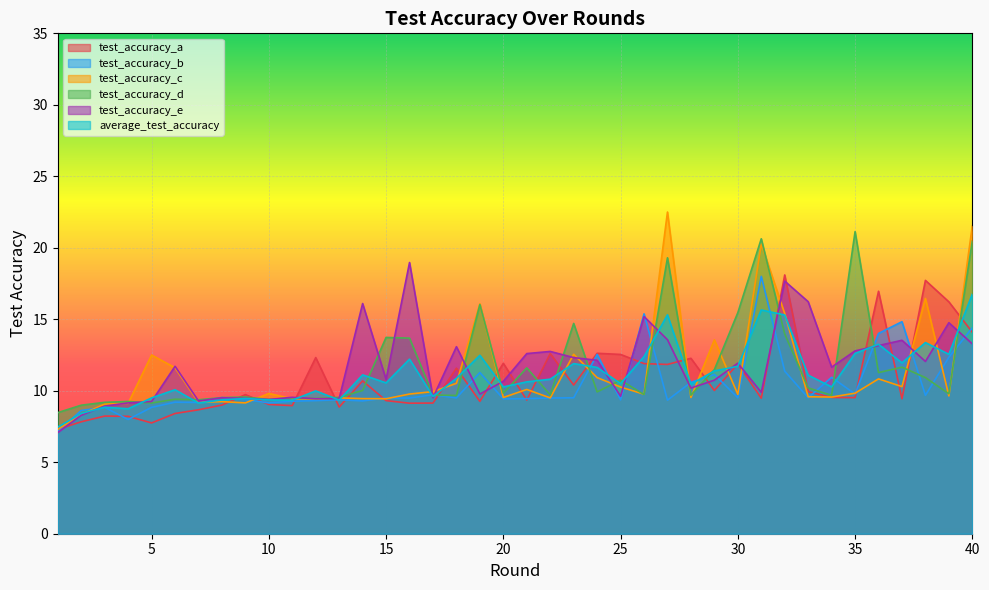

How many data points in test_accuracy_e are above 11?

20